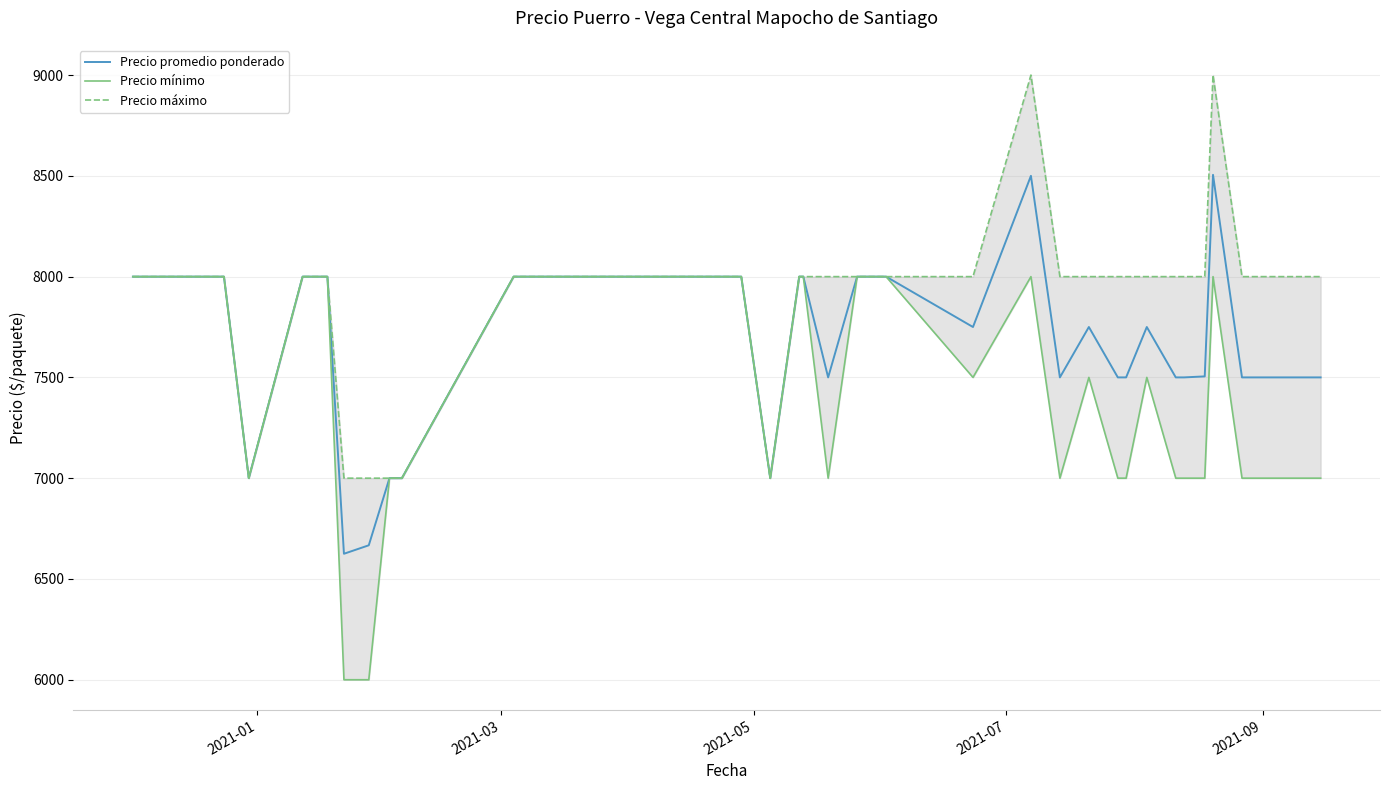

List the series in order of their overall mean, highest first.

Precio máximo, Precio promedio ponderado, Precio mínimo